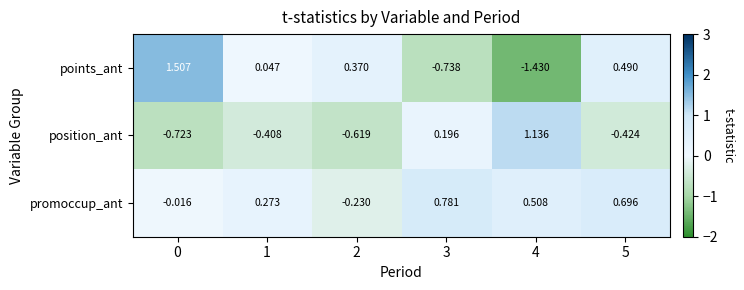

How many series are shown in this chart?

3